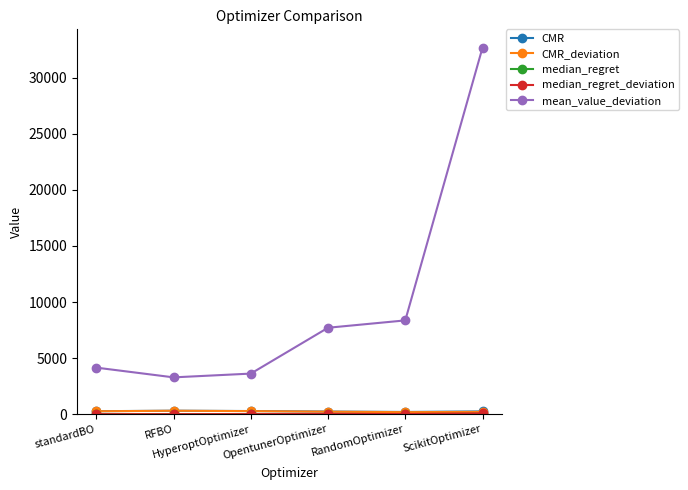

What is the greatest value displayed?

32673.9